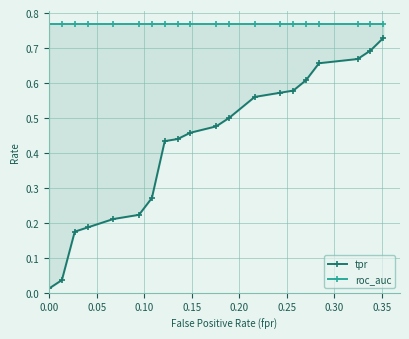

Does the chart display data point markers on the line(s)?

Yes